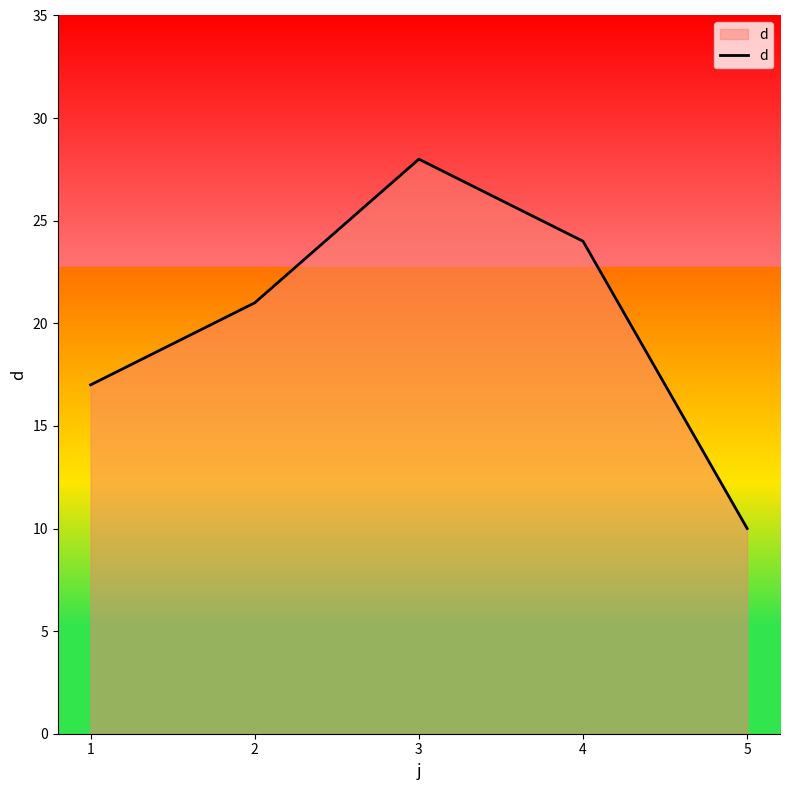

Which has a higher value, 2 or 1?

2